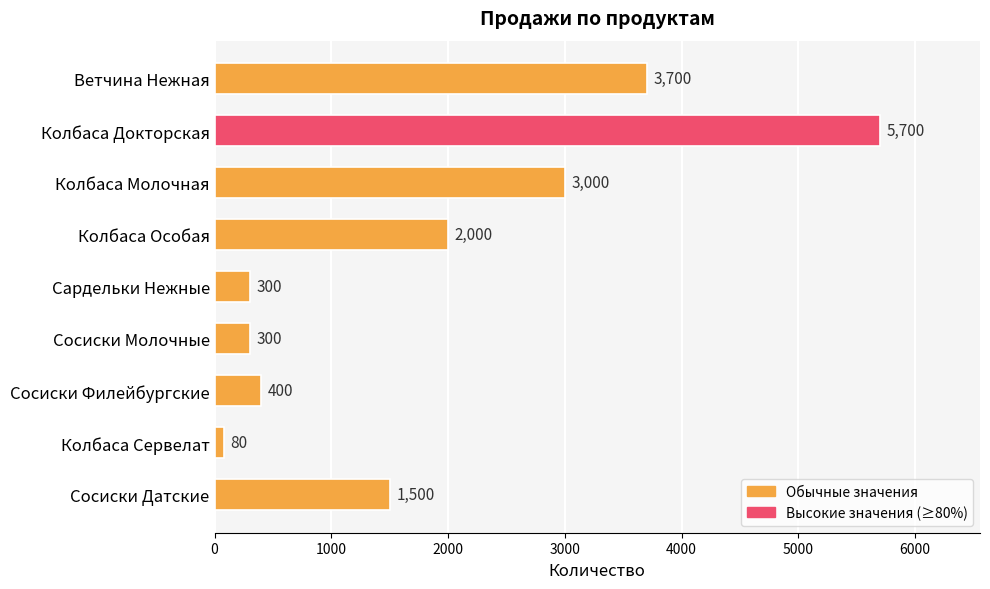

Does the chart contain any negative values?

No